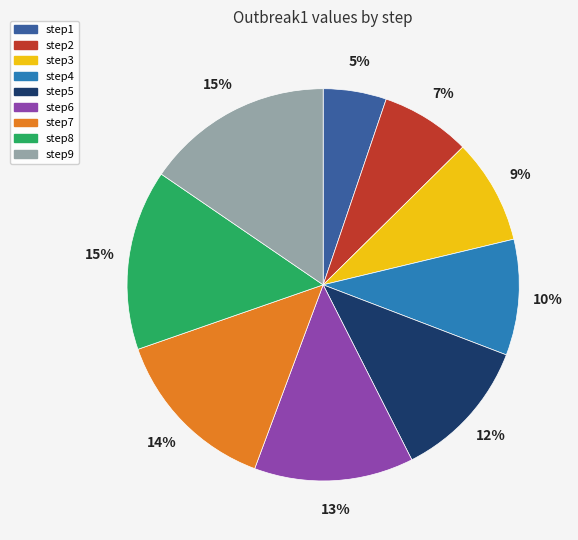

What is the smallest slice in the pie chart?

step1